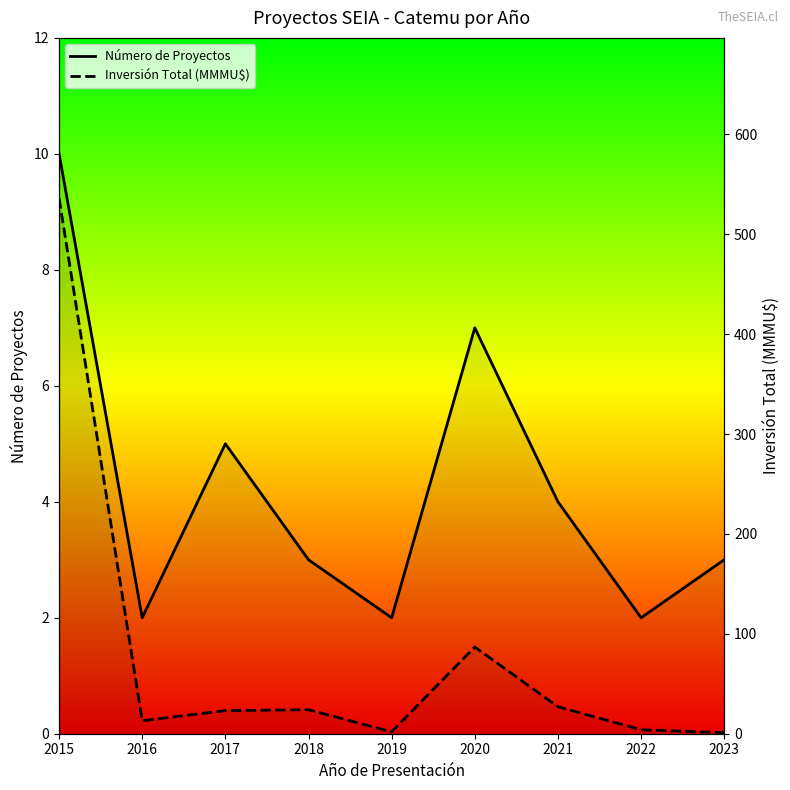

True or false: Inversión Total (MMMU$) has more than 2 points higher than both neighbors.

False